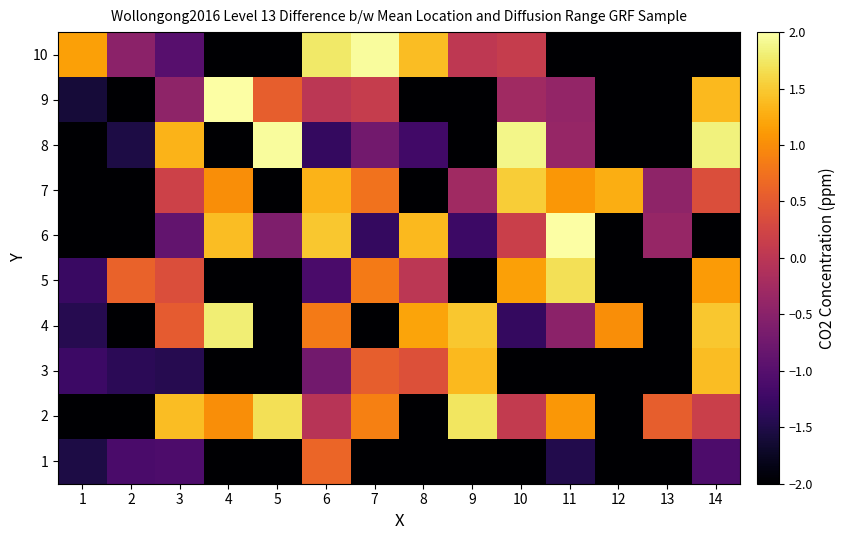

Reading left to right, what are all the values shown in this chart?

1: 1=-1.5	2=-1.1	3=-1.1	4=-2.0	5=-2.0	6=0.6	7=-2.0	8=-2.0	9=-2.0	10=-2.0	11=-1.5	12=-2.0	13=-2.0	14=-1.1
2: 1=-2.0	2=-2.0	3=1.4	4=1.0	5=1.7	6=-0.0	7=0.9	8=-2.0	9=1.7	10=0.1	11=1.1	12=-2.0	13=0.6	14=0.2
3: 1=-1.2	2=-1.4	3=-1.4	4=-2.0	5=-2.0	6=-0.7	7=0.6	8=0.4	9=1.4	10=-2.0	11=-2.0	12=-2.0	13=-2.0	14=1.4
4: 1=-1.4	2=-2.0	3=0.5	4=1.8	5=-2.0	6=0.8	7=-2.0	8=1.2	9=1.5	10=-1.3	11=-0.5	12=1.0	13=-2.0	14=1.5
5: 1=-1.3	2=0.6	3=0.4	4=-2.0	5=-2.0	6=-1.1	7=0.8	8=0.0	9=-2.0	10=1.2	11=1.7	12=-2.0	13=-2.0	14=1.1
6: 1=-2.0	2=-2.0	3=-0.9	4=1.4	5=-0.6	6=1.5	7=-1.3	8=1.4	9=-1.2	10=0.2	11=2.0	12=-2.0	13=-0.4	14=-2.0
7: 1=-2.0	2=-2.0	3=0.2	4=1.0	5=-2.0	6=1.3	7=0.8	8=-2.0	9=-0.3	10=1.5	11=1.1	12=1.3	13=-0.4	14=0.4
8: 1=-2.0	2=-1.5	3=1.3	4=-2.0	5=2.0	6=-1.3	7=-0.7	8=-1.2	9=-2.0	10=1.9	11=-0.4	12=-2.0	13=-2.0	14=1.8
9: 1=-1.6	2=-2.0	3=-0.4	4=2.0	5=0.6	6=0.0	7=0.1	8=-2.0	9=-2.0	10=-0.3	11=-0.4	12=-2.0	13=-2.0	14=1.4
10: 1=1.2	2=-0.5	3=-1.0	4=-2.0	5=-2.0	6=1.8	7=2.0	8=1.4	9=0.0	10=0.1	11=-2.0	12=-2.0	13=-2.0	14=-2.0